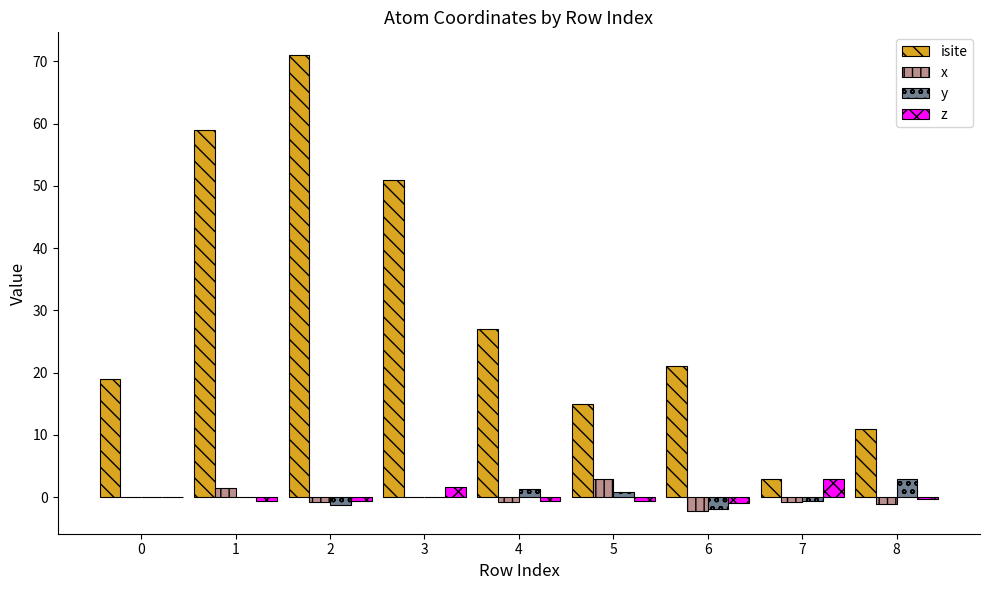

How many data points does each series have?

9